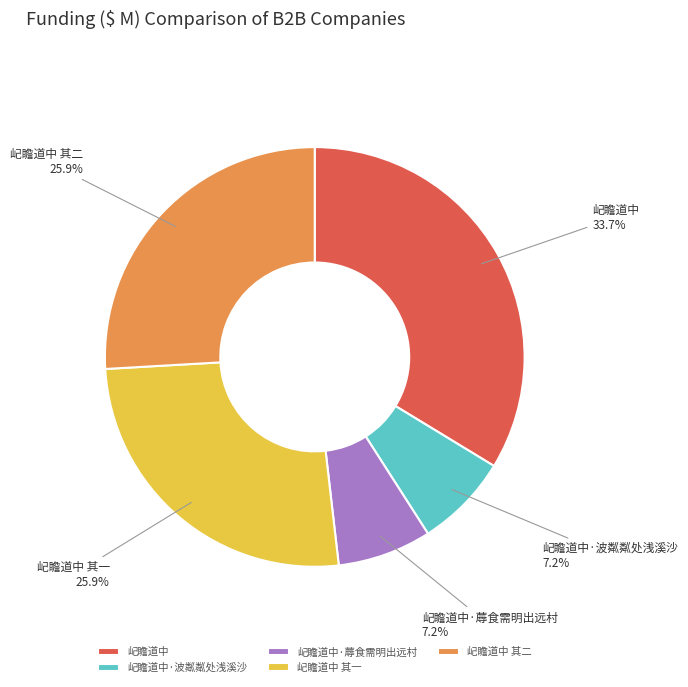

True or false: 屺瞻道中 accounts for 41% of the total.

False